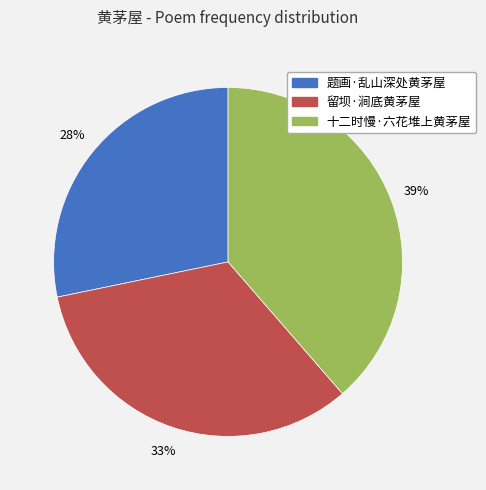

Do 十二时慢·六花堆上黄茅屋 and 题画·乱山深处黄茅屋 together represent more than half of the pie?

Yes